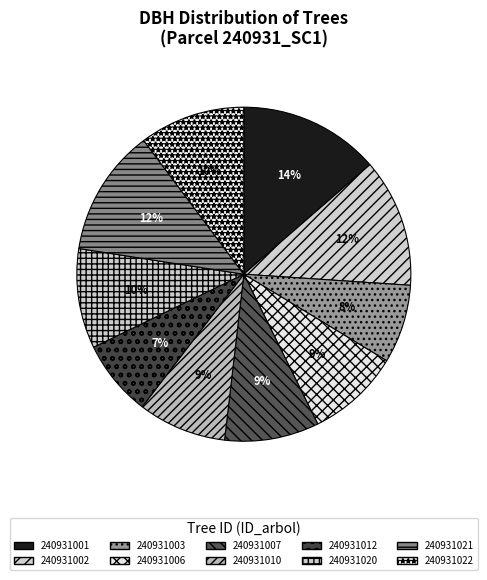

How many slices are in this pie chart?

10